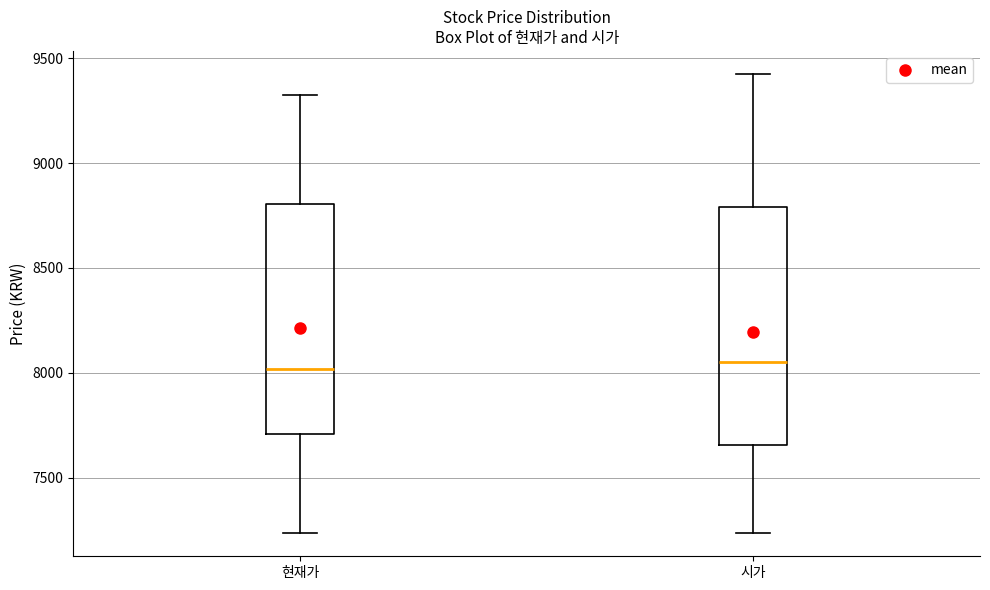

Reading left to right, transcribe this box plot: for each box, give where its median line is, the range the box spans, and where its two whiskers end, as read against the y-axis. The values are not printed on the chart, so give them approximately, as read against the axis.

현재가: median 8000, box 7700 to 8800, whiskers 7250 to 9350
시가: median 8050, box 7650 to 8800, whiskers 7250 to 9450